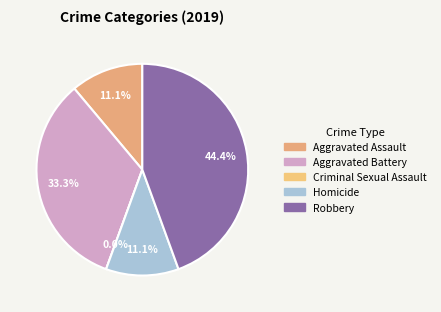

What is the total percentage of Homicide and Robbery?

55.6%